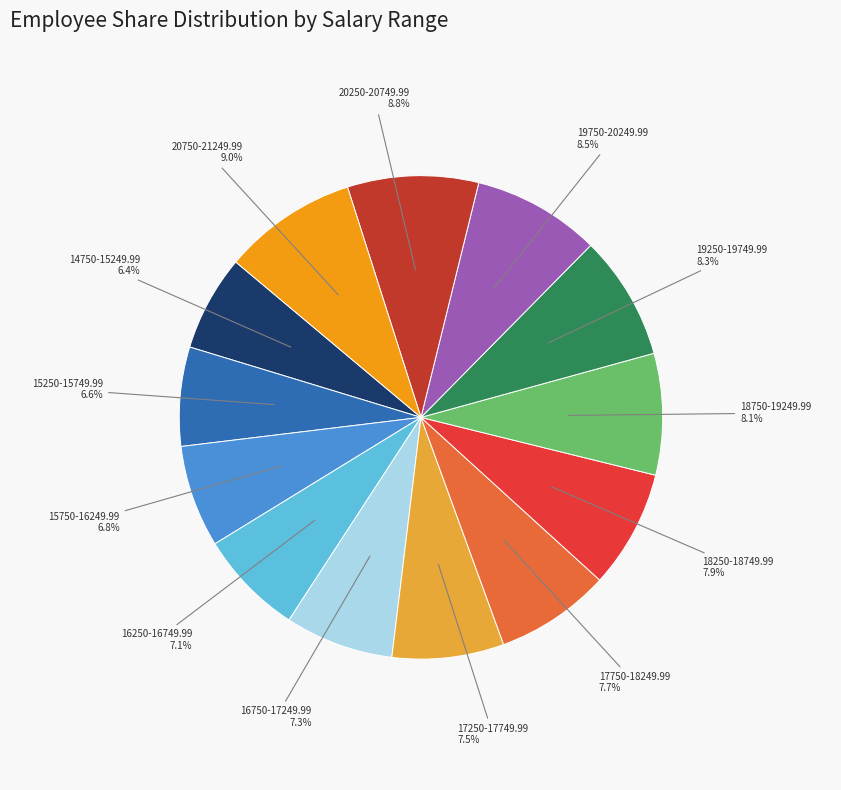

Approximately how many times larger is the value at 20250-20749.99 compared to 20750-21249.99?

1.0